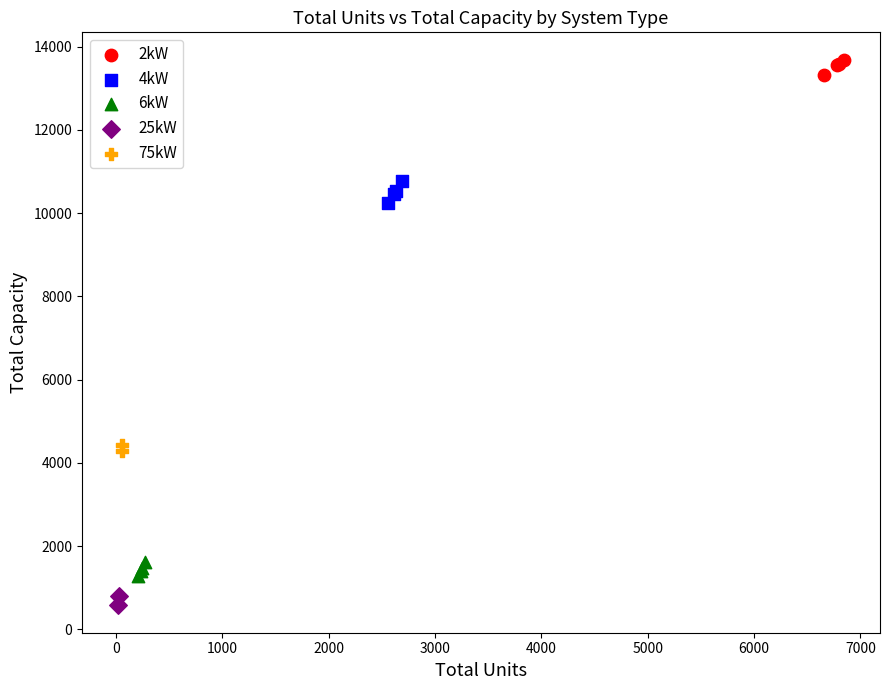

What are all the series names shown in the legend?

2kW, 4kW, 6kW, 25kW, 75kW